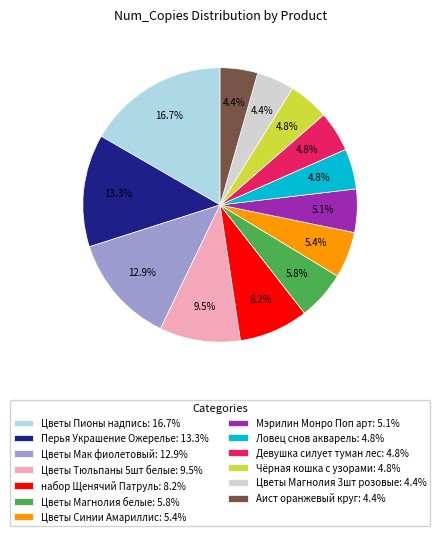

What is the ratio of the value at Ловец снов акварель to the value at Цветы Пионы надпись?

0.3